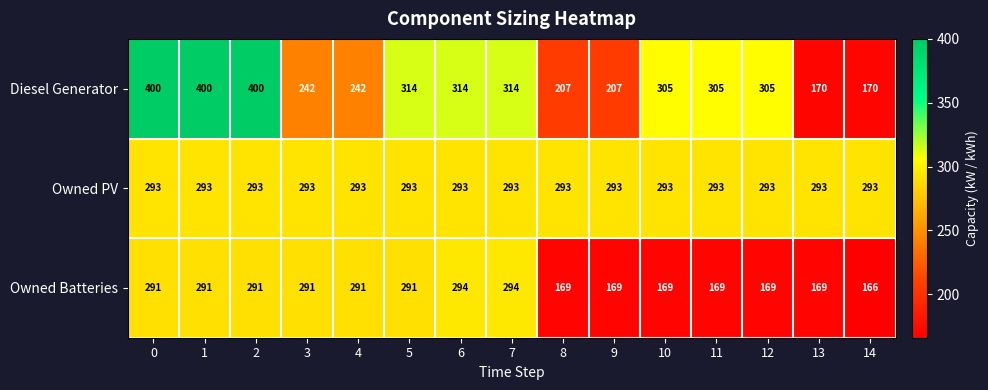

Which series has the largest total across all categories?

Owned PV